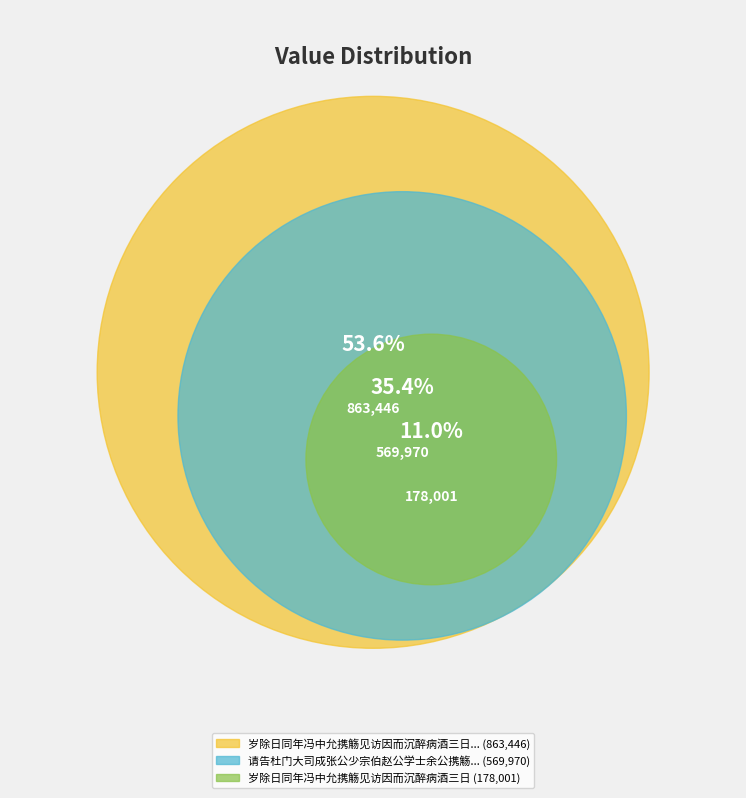

To the nearest percent, what is the average slice percentage?

33%